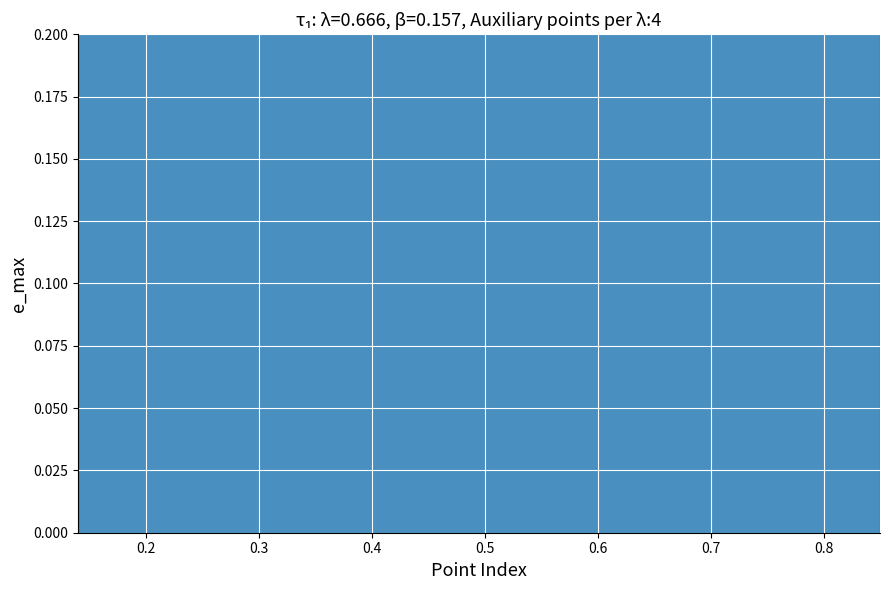

The chart shows a value of 1.0 at 0.85. True or false?

False